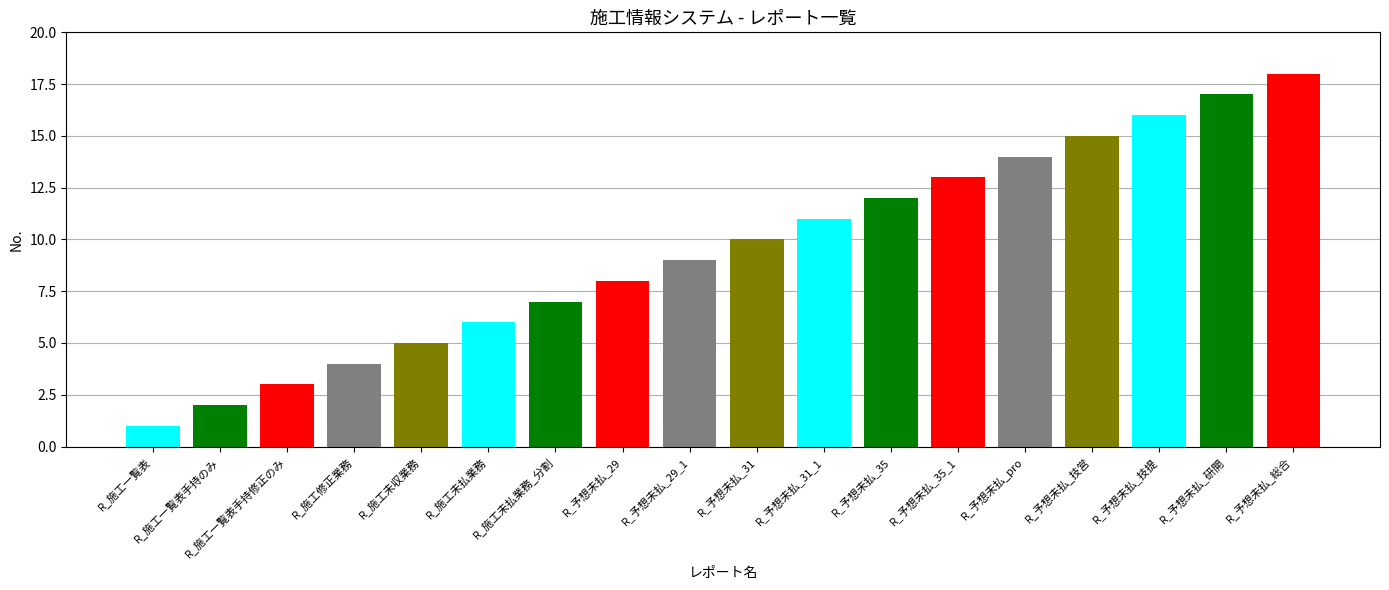

What is the average value?

10